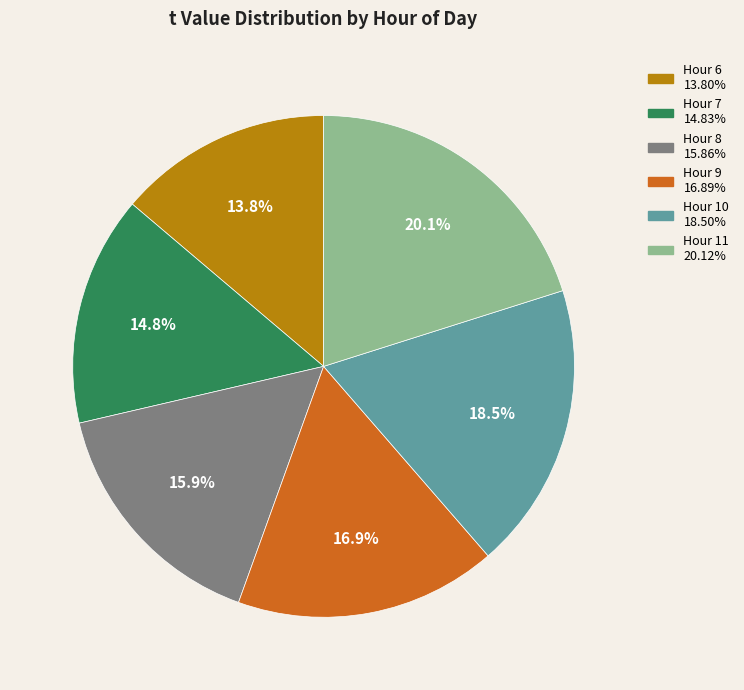

To the nearest percent, what is the difference between the largest and smallest slice percentages?

6%